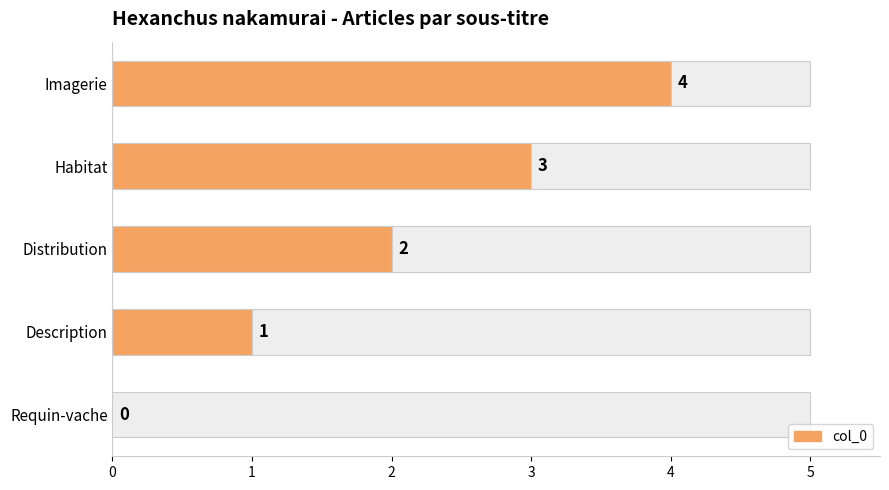

What is the difference between the values at Distribution and Habitat?

1